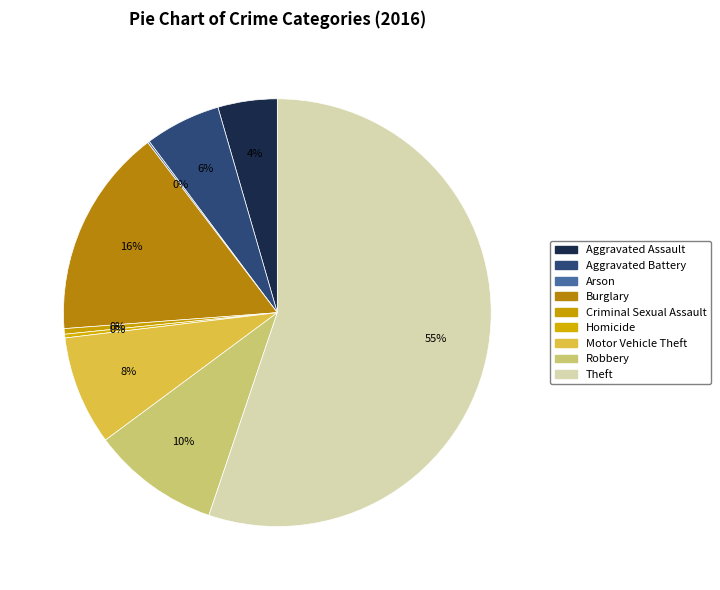

The Homicide slice represents 0% of the pie. True or false?

True